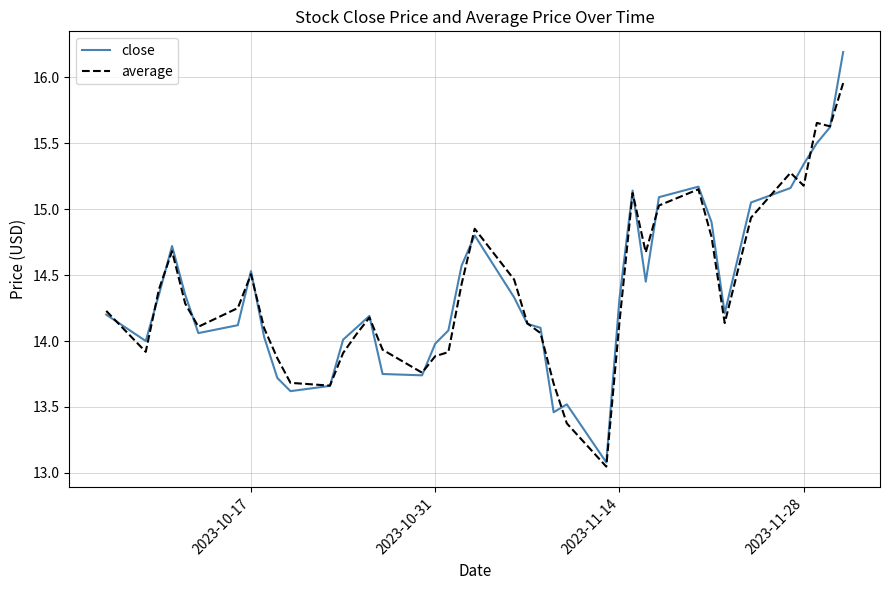

What is the maximum value for close?

16.2